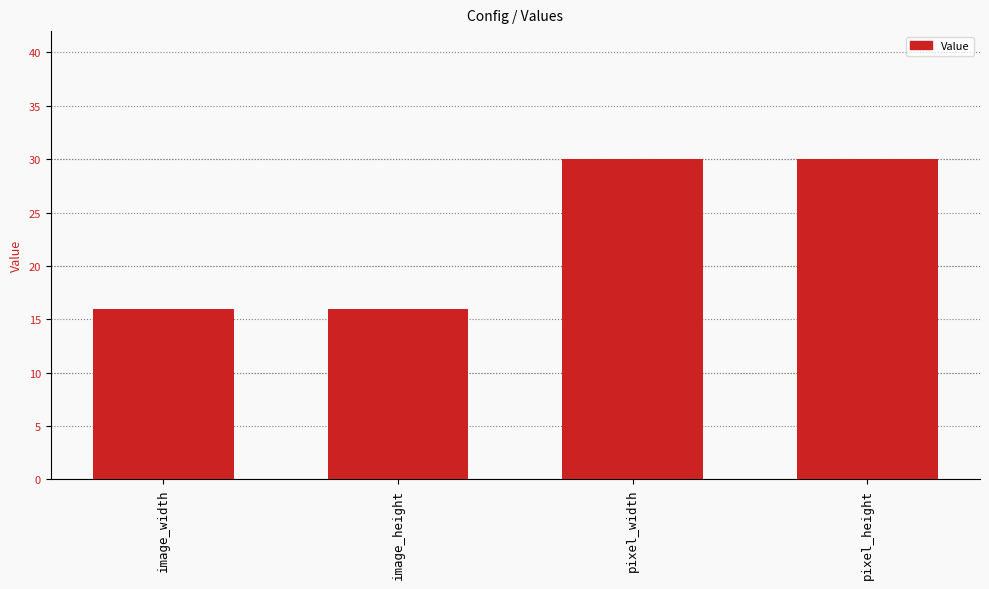

How many data points are less than 30?

2